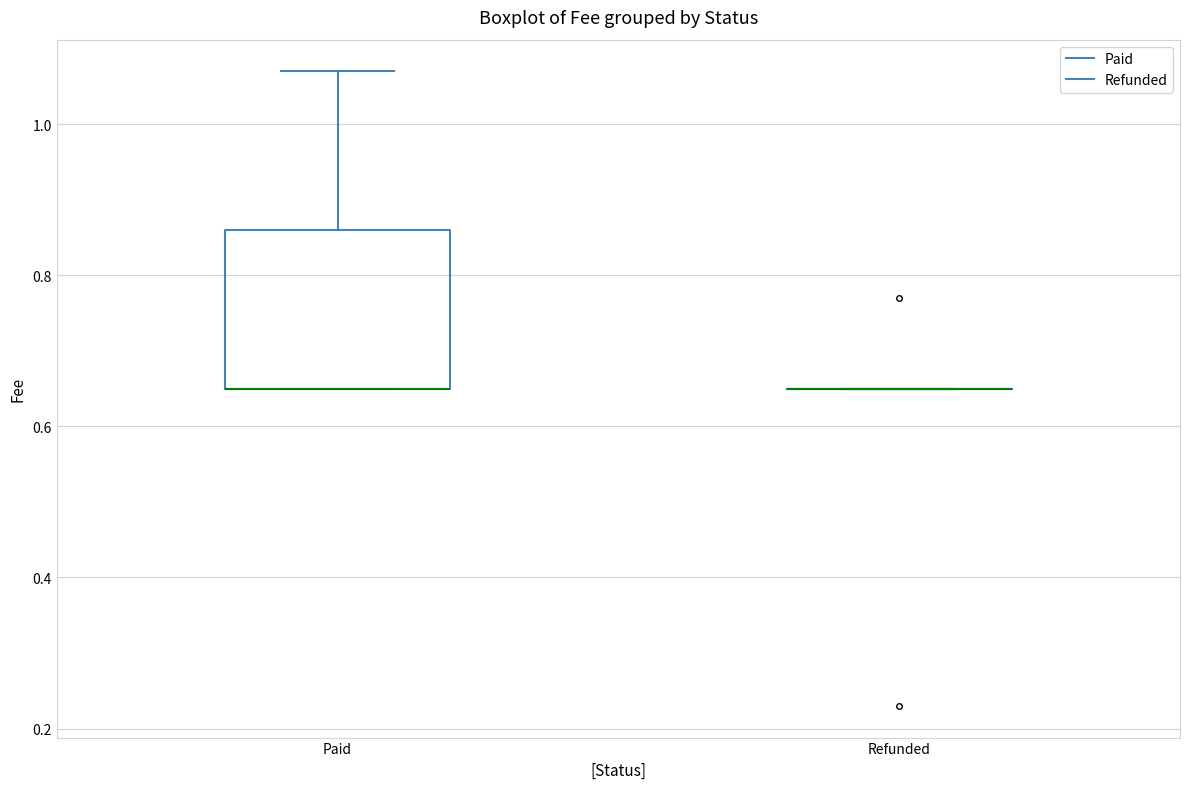

Reading left to right, read every box against the y-axis: the position of its median line, the range the box covers, and the ends of its whiskers. The values are not printed on the chart, so give them approximately, as read against the axis.

Paid: median 0.66 (drawn on the box's lower edge), box 0.66 to 0.86, whiskers 0.66 to 1.08
Refunded: box collapsed to a line at 0.66, whiskers 0.66 to 0.66